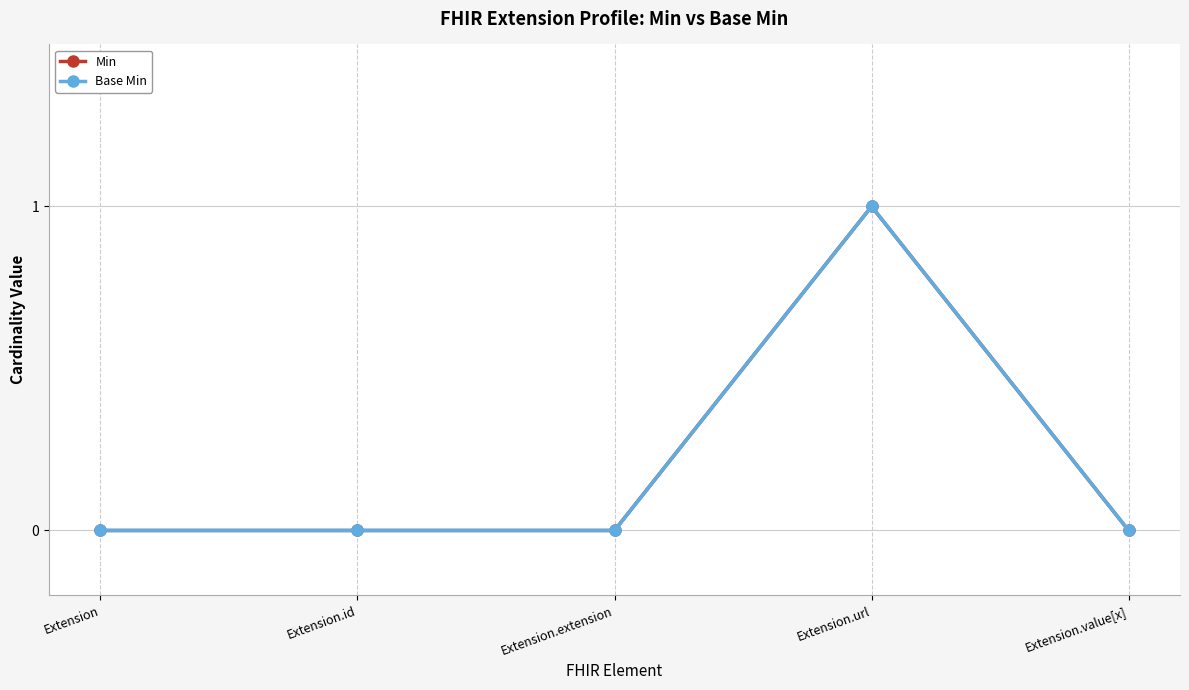

True or false: Base Min has a value of 1 at Extension.

False